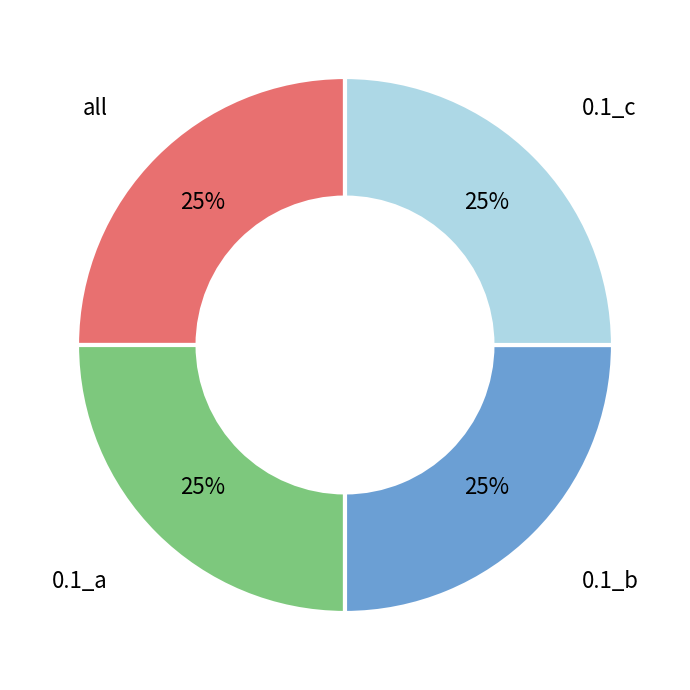

To the nearest percent, what is the average slice percentage?

25%